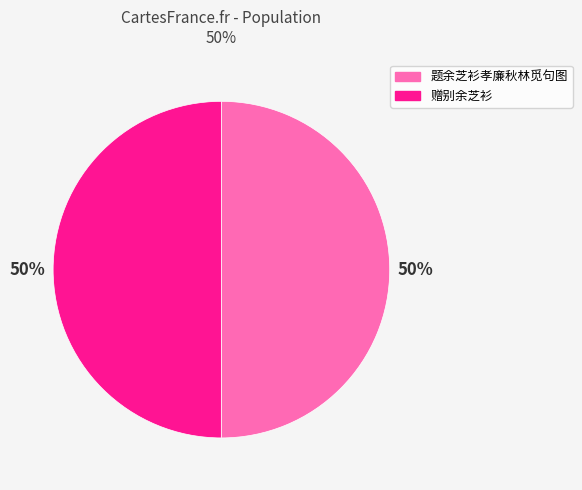

To the nearest percent, what is the combined percentage of 题余芝衫孝廉秋林觅句图 and 赠别余芝衫?

100%